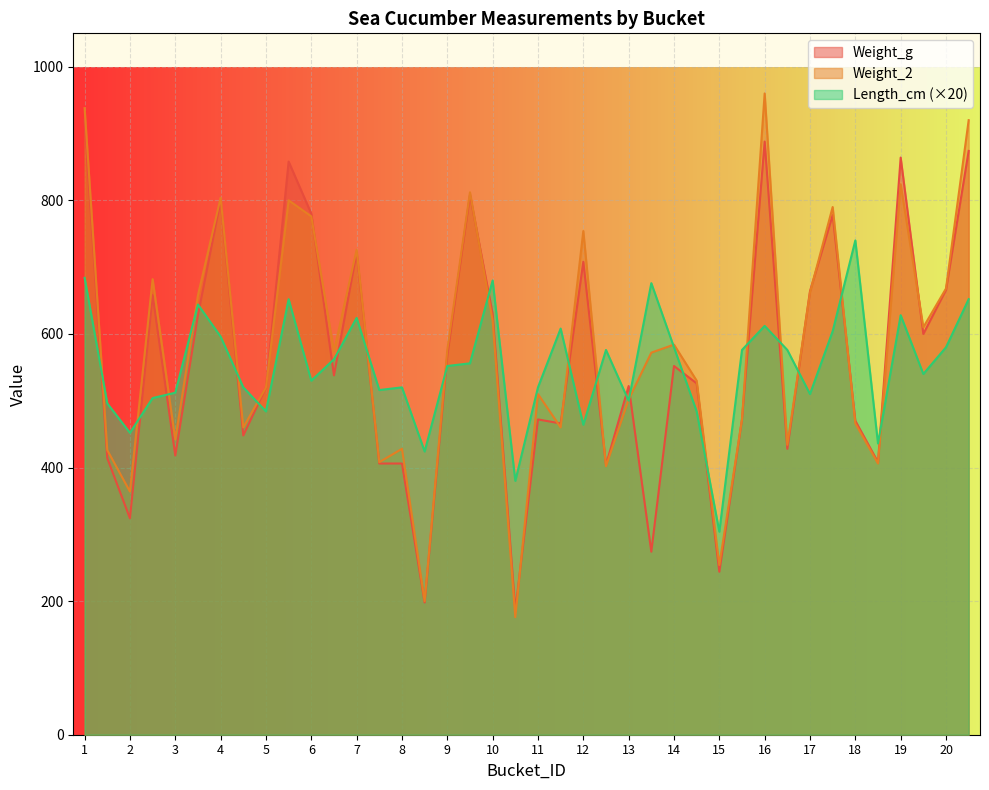

Which series has the widest spread of values?

Weight_2